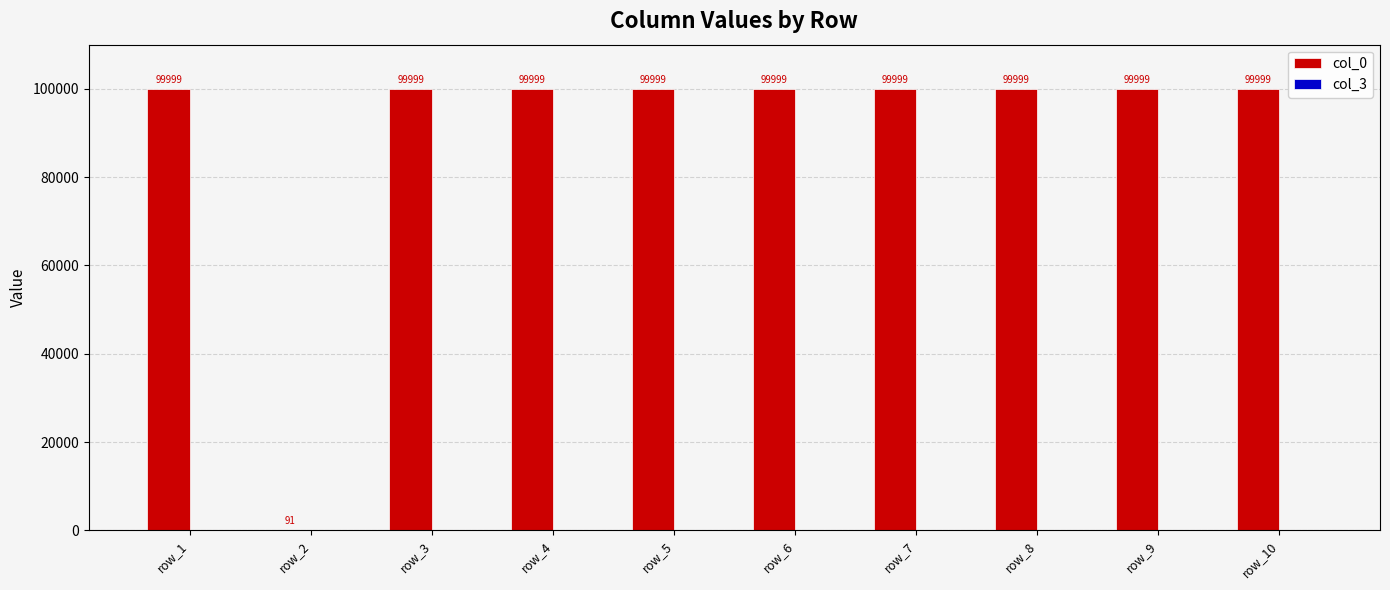

Reading right to left, transcribe all the data shown in this chart.

row_10=99999	row_9=99999	row_8=99999	row_7=99999	row_6=99999	row_5=99999	row_4=99999	row_3=99999	row_2=91	row_1=99999